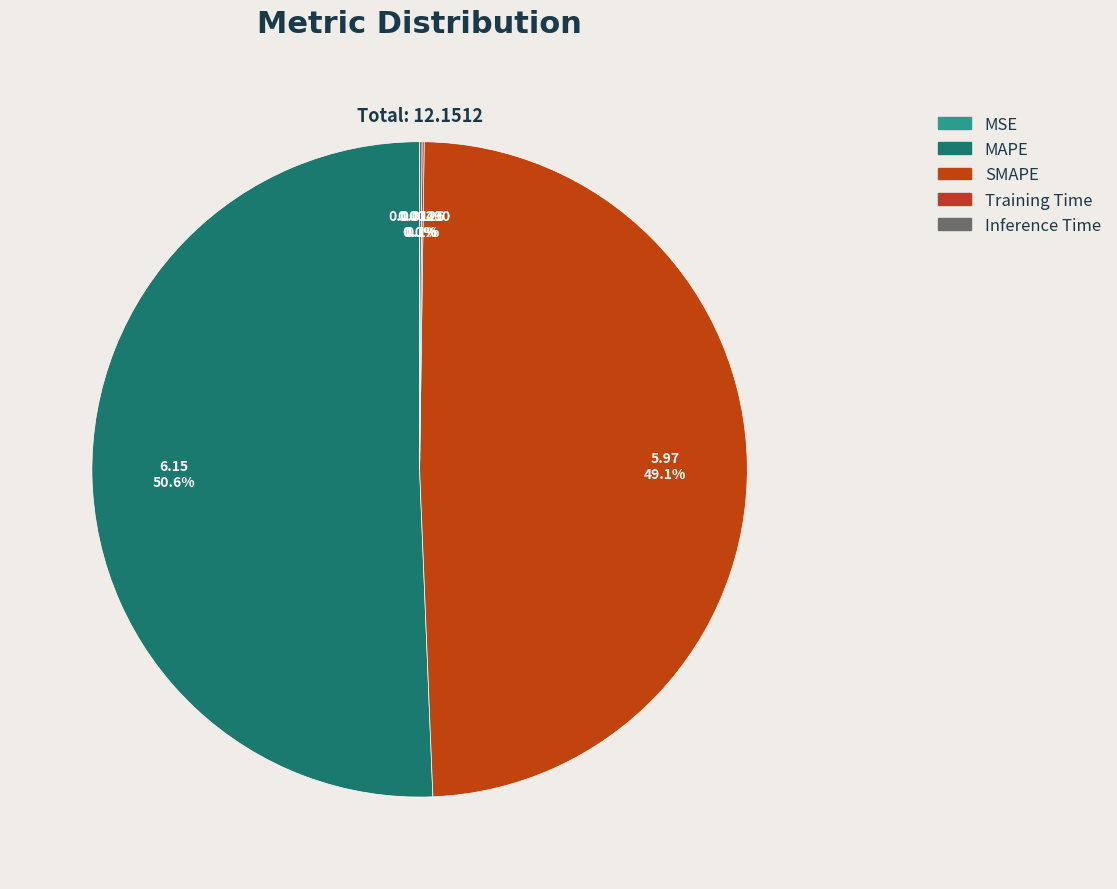

Is it true that SMAPE is 49% of the pie?

True